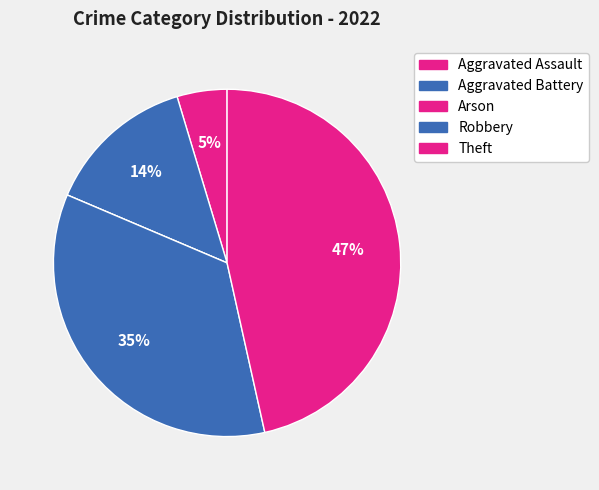

Does any single category account for the majority?

No